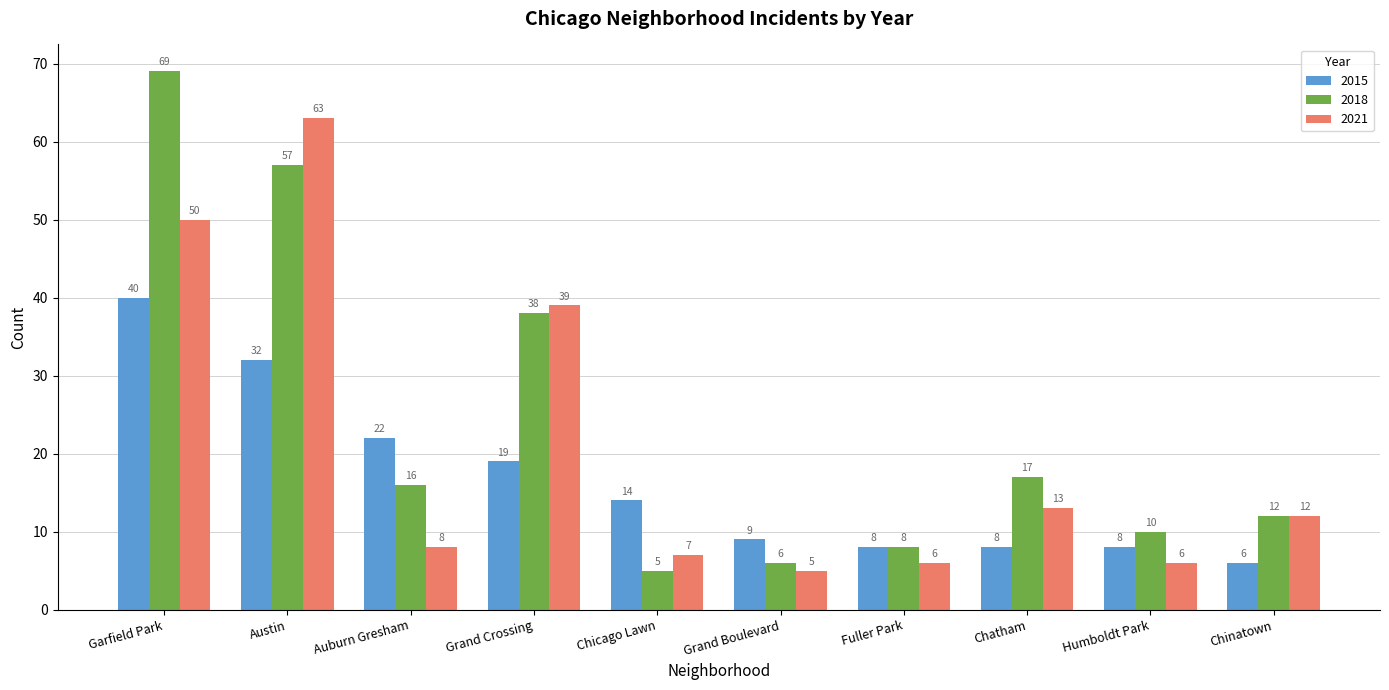

Reading right to left, list all the values displayed in this chart.

2015: Chinatown=6	Humboldt Park=8	Chatham=8	Fuller Park=8	Grand Boulevard=9	Chicago Lawn=14	Grand Crossing=19	Auburn Gresham=22	Austin=32	Garfield Park=40
2018: Chinatown=12	Humboldt Park=10	Chatham=17	Fuller Park=8	Grand Boulevard=6	Chicago Lawn=5	Grand Crossing=38	Auburn Gresham=16	Austin=57	Garfield Park=69
2021: Chinatown=12	Humboldt Park=6	Chatham=13	Fuller Park=6	Grand Boulevard=5	Chicago Lawn=7	Grand Crossing=39	Auburn Gresham=8	Austin=63	Garfield Park=50